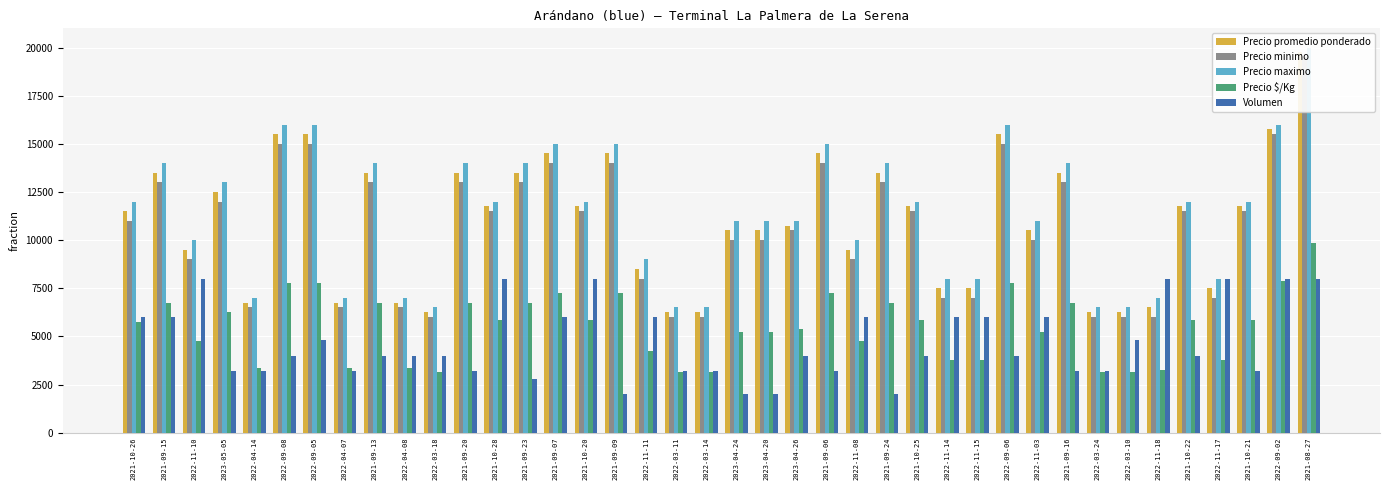

Are the bars grouped side by side (vs. stacked)?

Yes